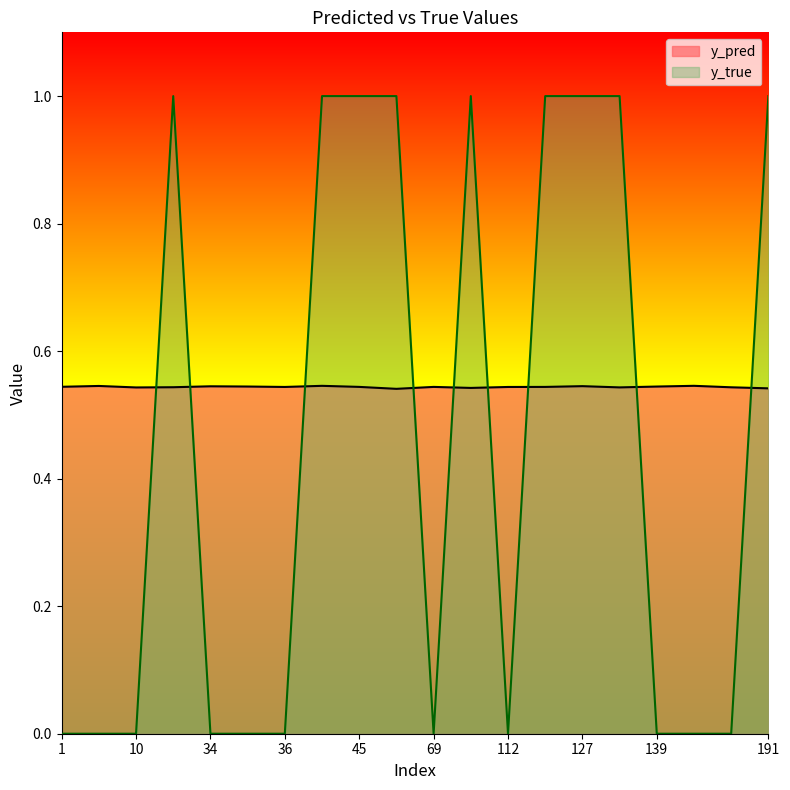

Where do y_true and y_pred first cross each other?

10 and 23